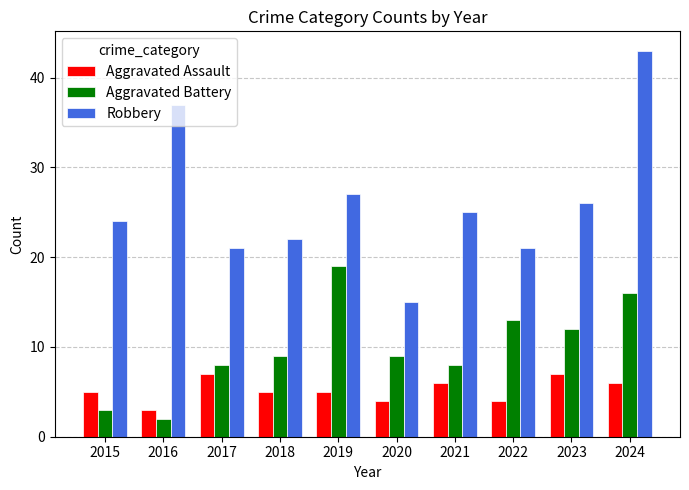

Which series has the largest range (max minus min)?

Robbery